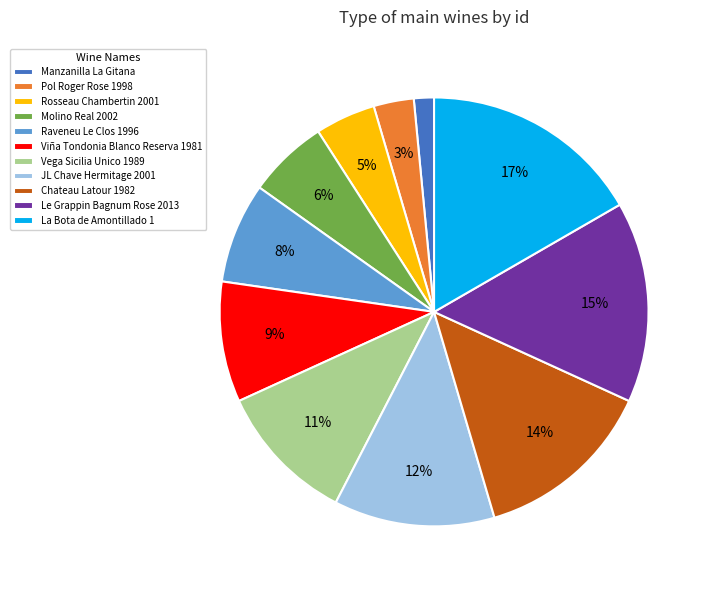

Combined, do Raveneu Le Clos 1996 and Viña Tondonia Blanco Reserva 1981 account for over 50%?

No